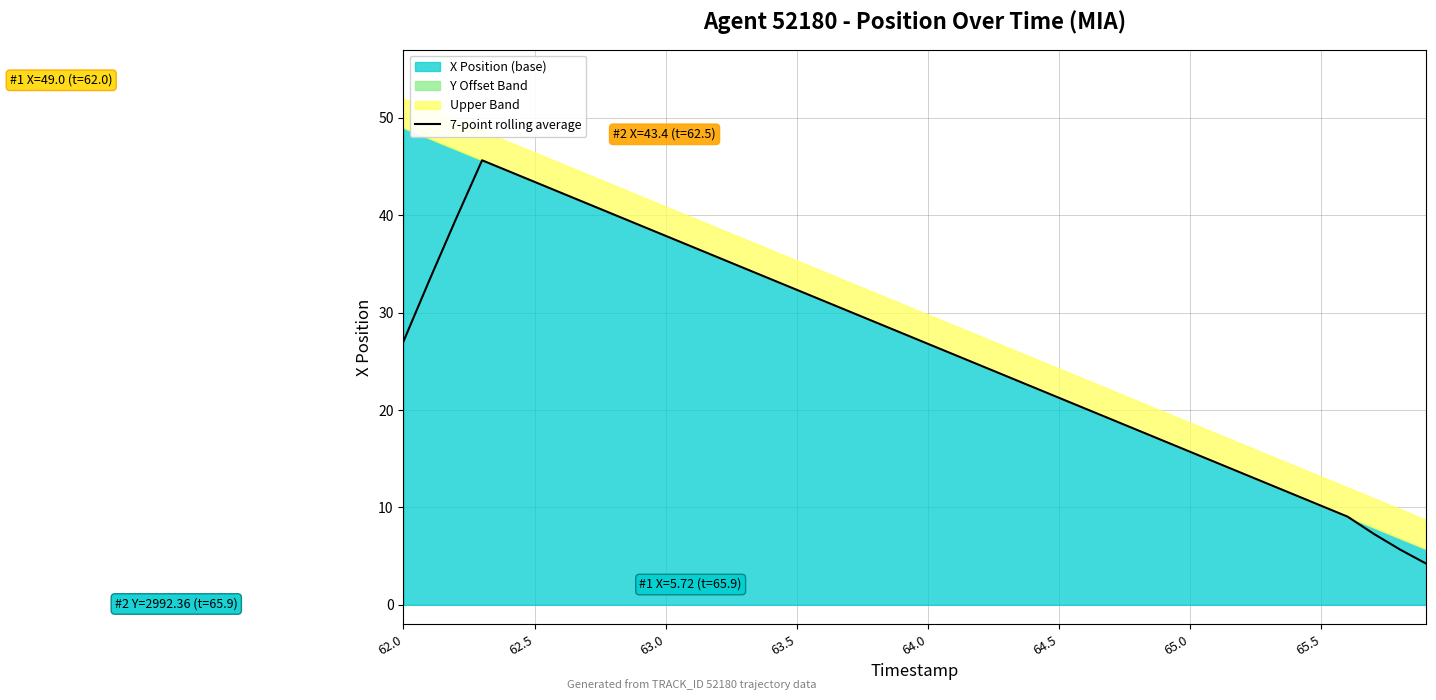

True or false: 7-point rolling average has a value of 37.9 at 63.0.

True